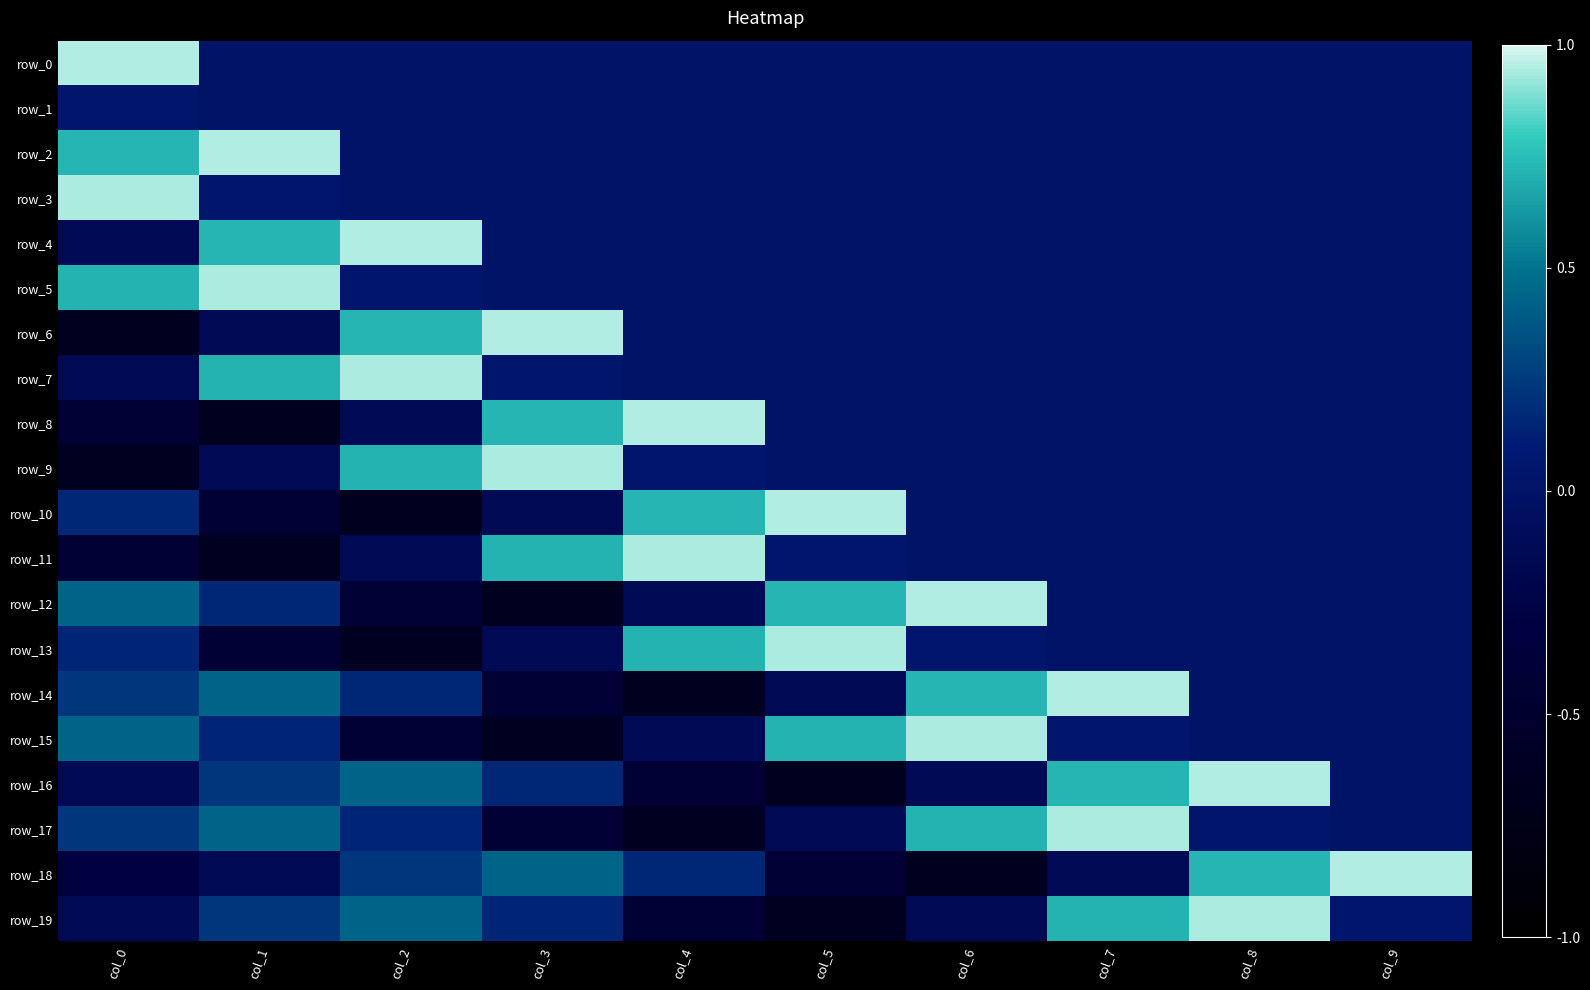

What is the total value across all series at col_9?

1.0